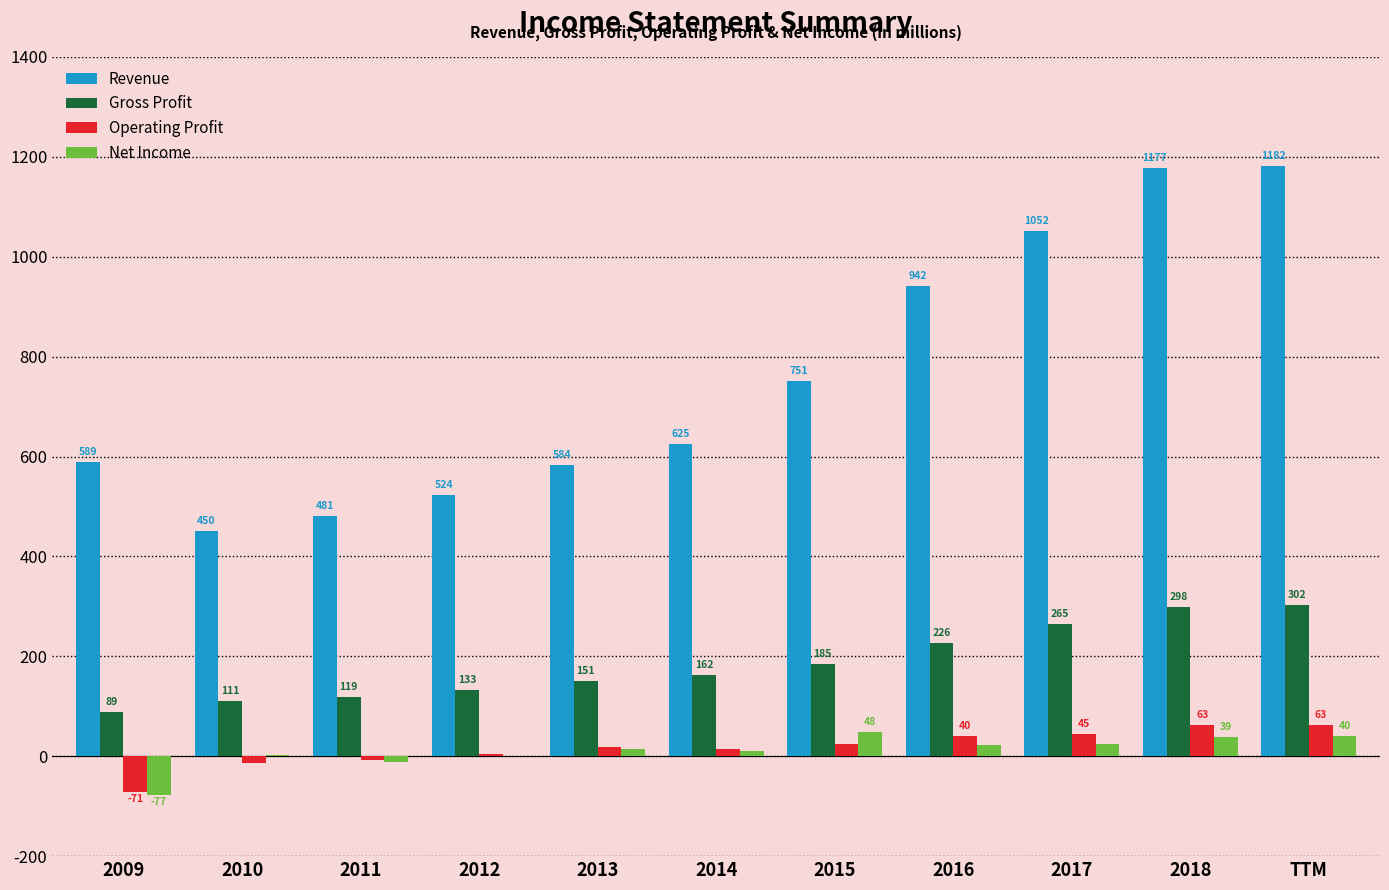

Which series changed the most between 2012 and TTM?

Revenue